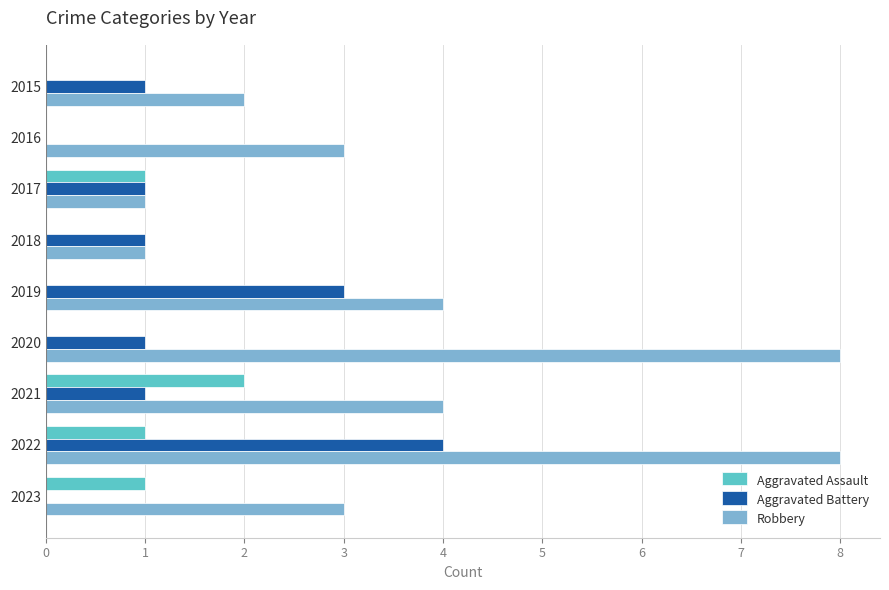

True or false: Aggravated Assault has a value of 1 at 2015.

False